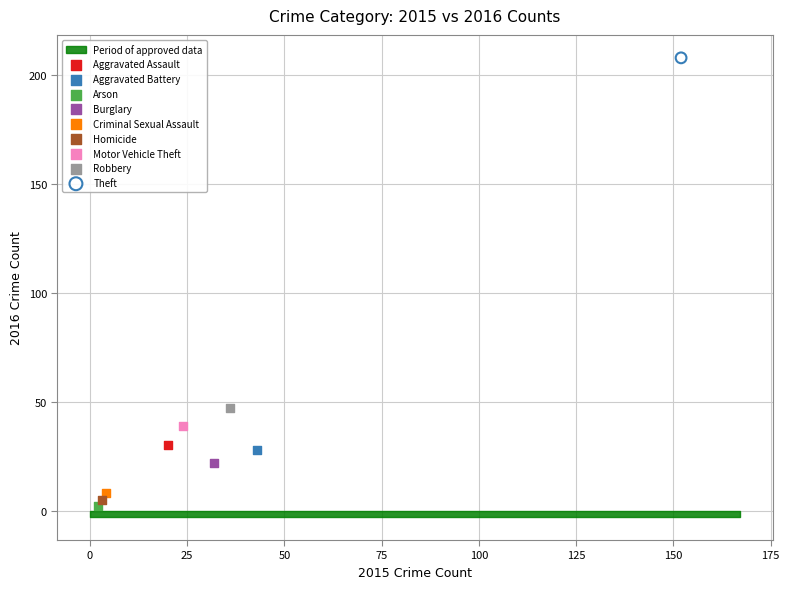

Which series contains the lowest Y value?

Arson